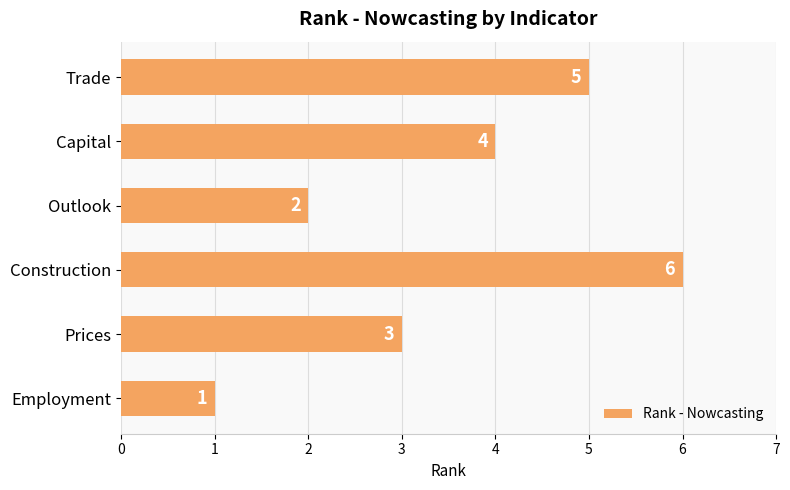

How many data points are less than 4?

3